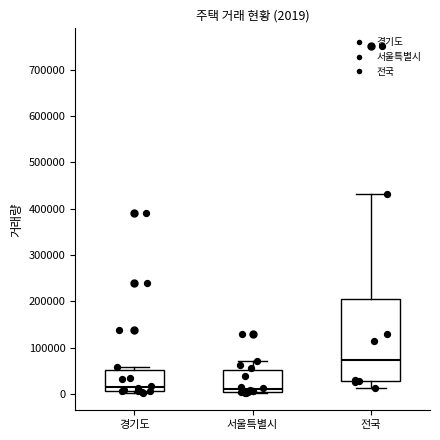

Comparing the boxes themselves (not the whiskers), which one is the tallest?

전국